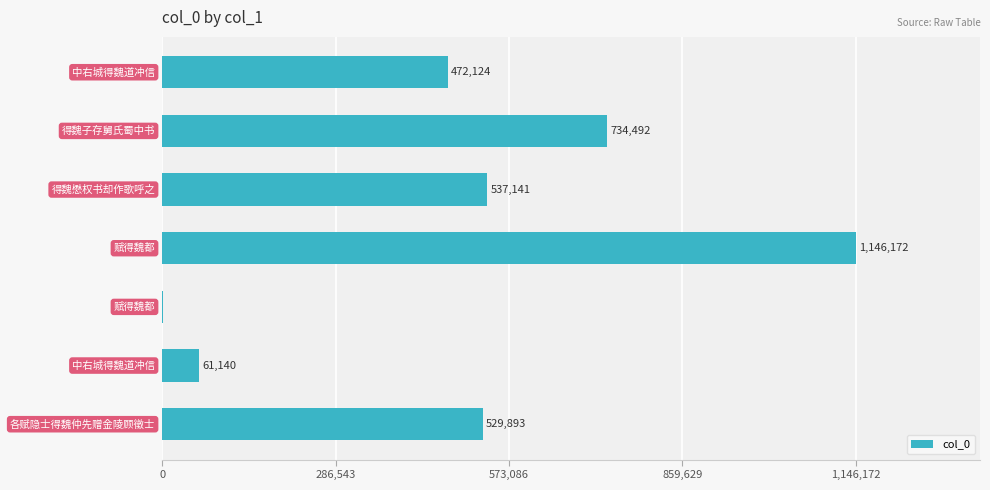

What is the greatest value displayed?

1146172